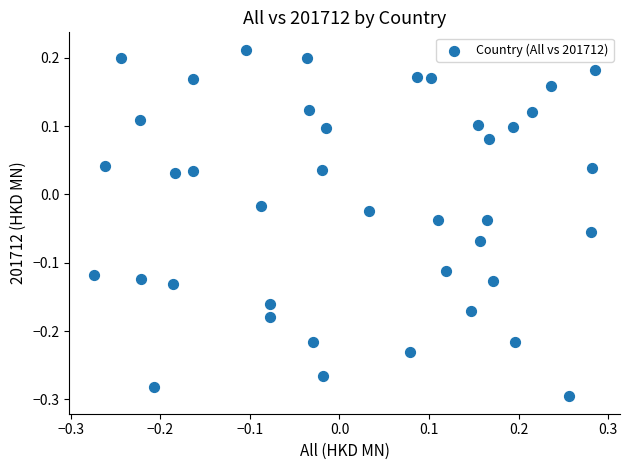

What is the range of X values (max minus min)?

0.6